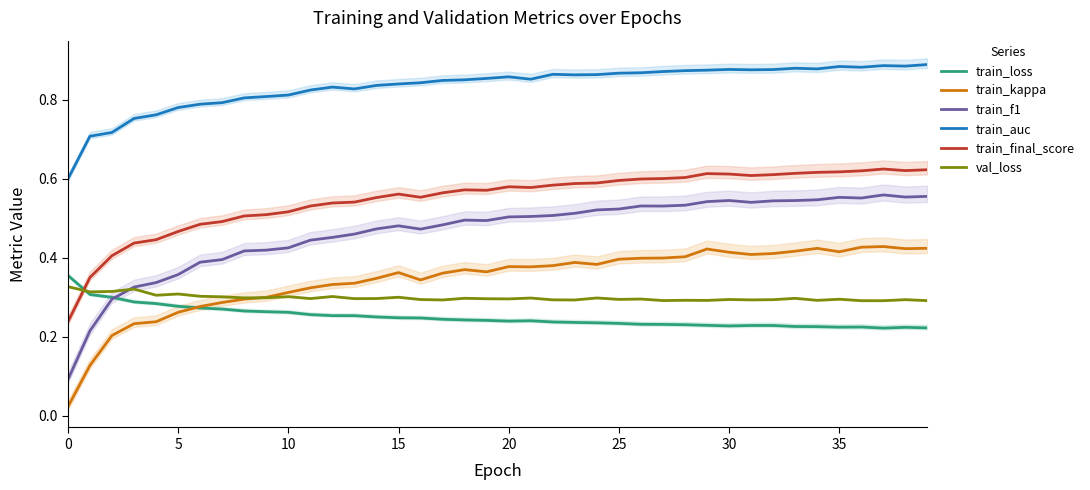

What are all the series names shown in the legend?

train_loss, train_kappa, train_f1, train_auc, train_final_score, val_loss